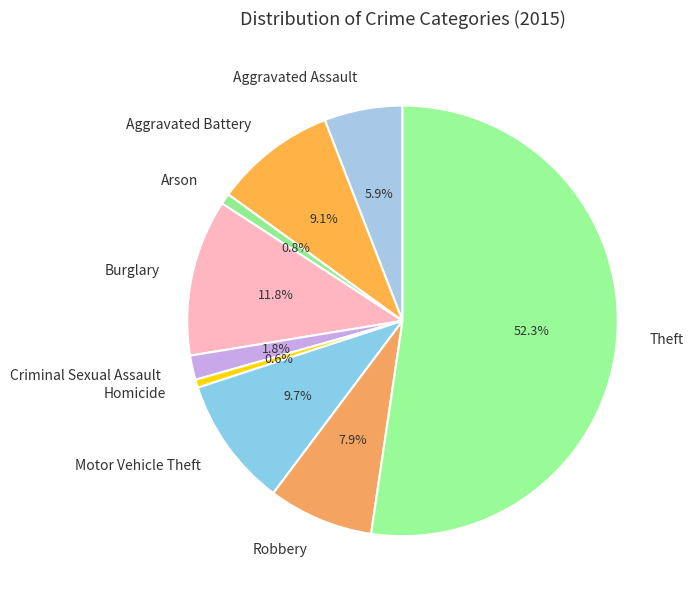

What percentage is the Homicide slice, to the nearest percent?

1%